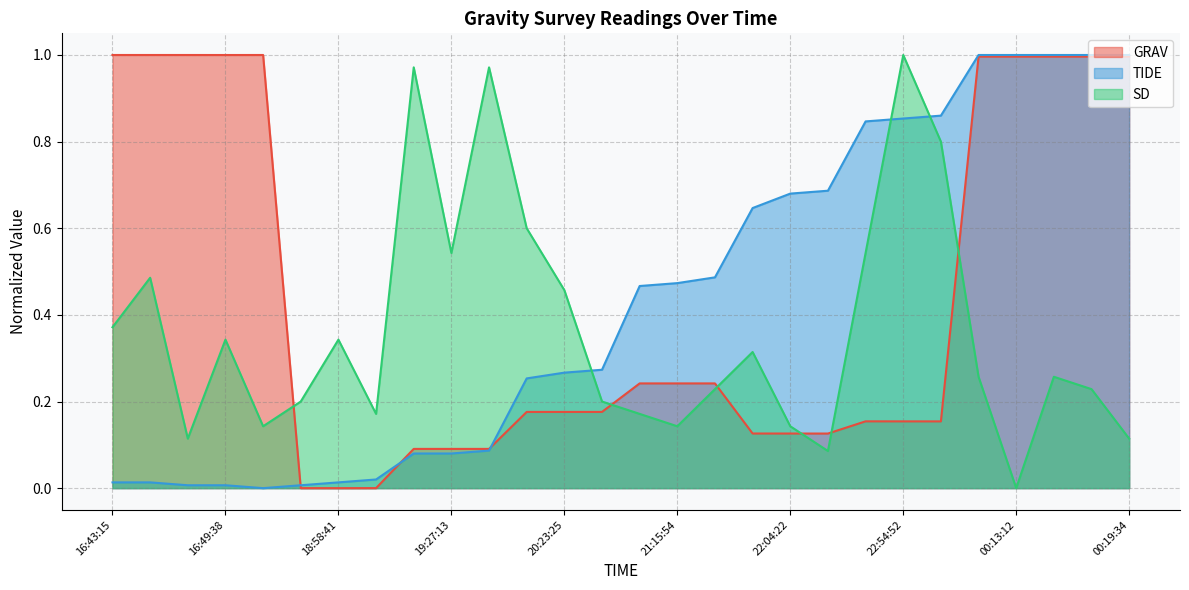

Which category has the highest value in the GRAV series?

16:43:15